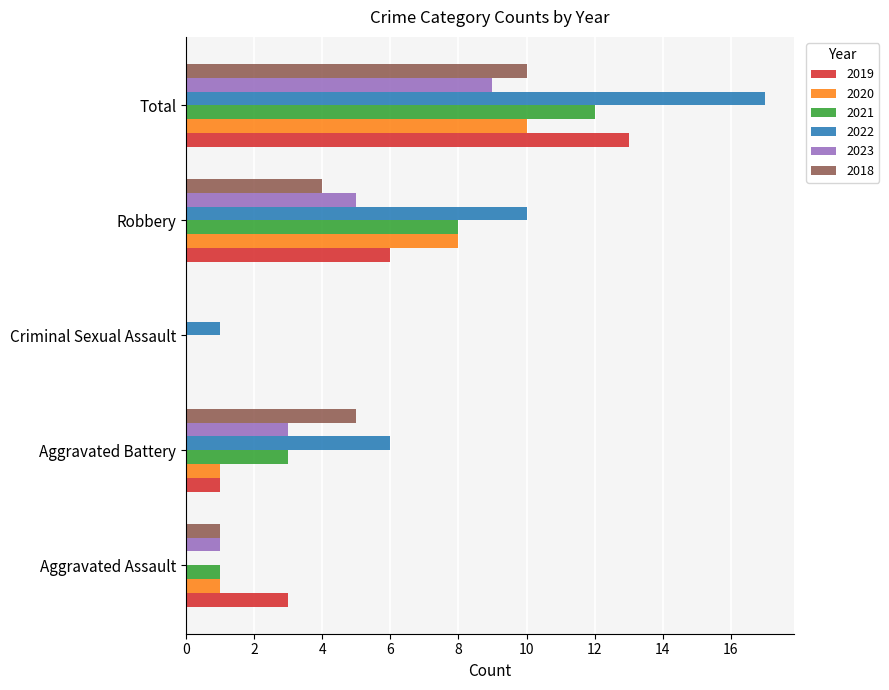

What are all the series names shown in the legend?

2019, 2020, 2021, 2022, 2023, 2018